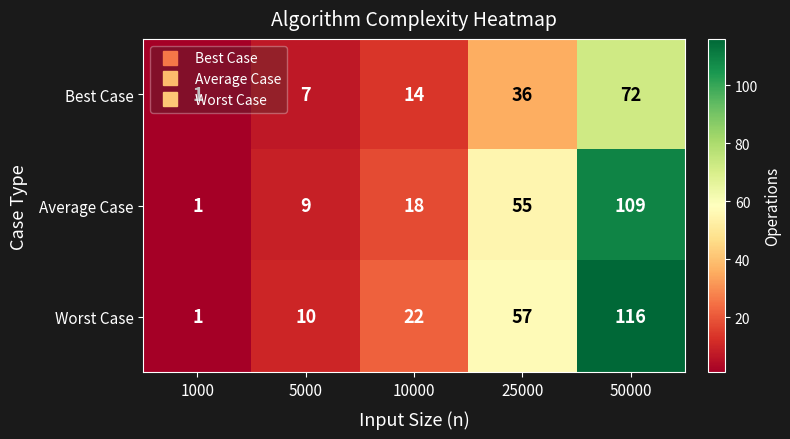

How many data points does each series have?

5